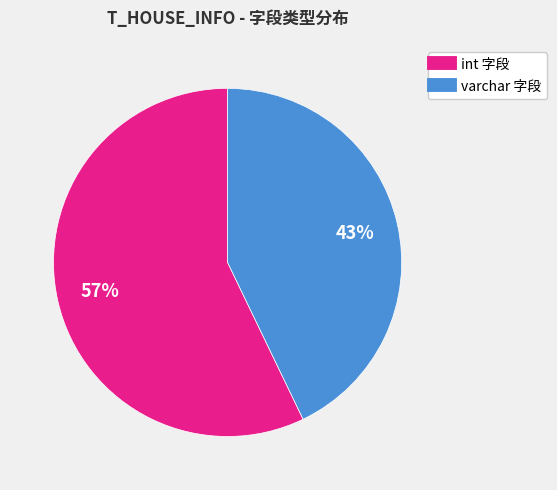

Is there a majority slice in this chart?

Yes